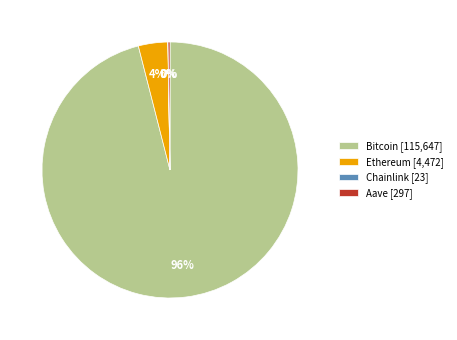

To the nearest percent, what is the difference between the largest and smallest slice percentages?

96%